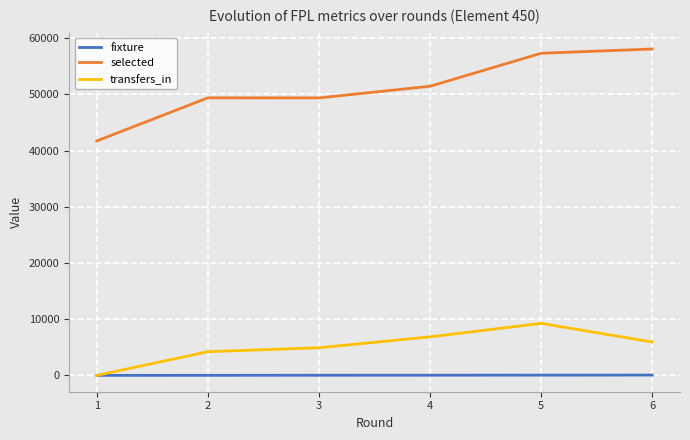

At which category is the sum across all series the highest?

5